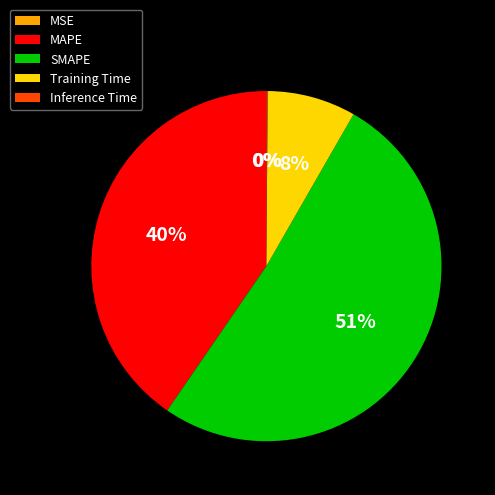

True or false: SMAPE accounts for 51% of the total.

True